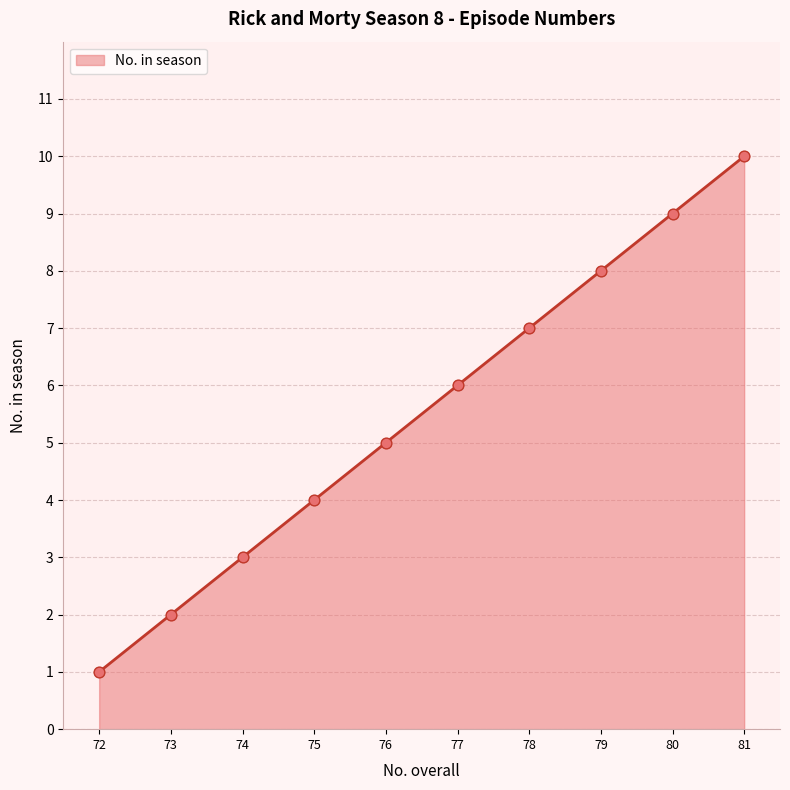

What is the ratio of the value at 73 to the value at 76?

0.4